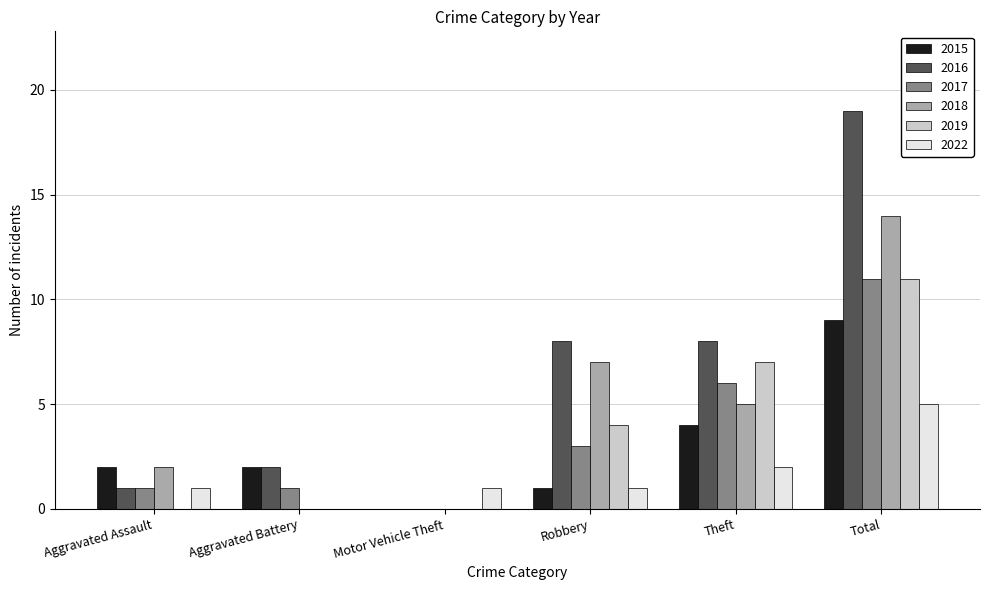

How many groups of bars are there?

6